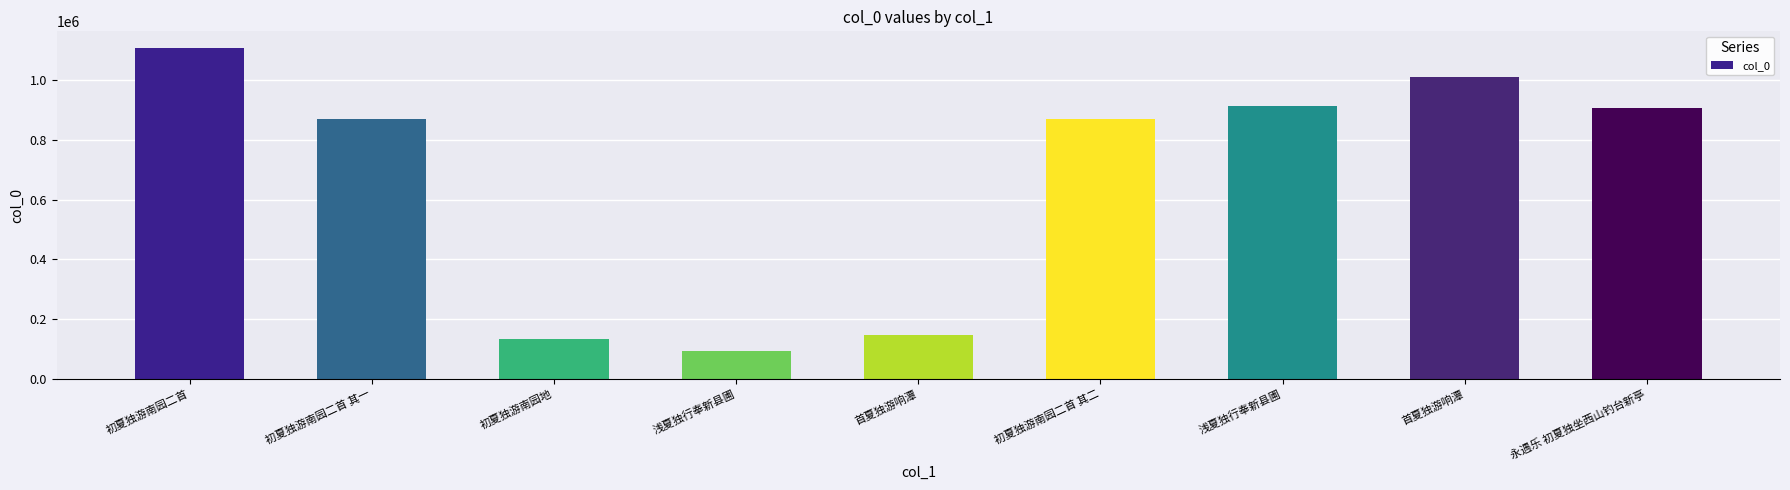

True or false: the data shows 82732 at 首夏独游响潭.

False